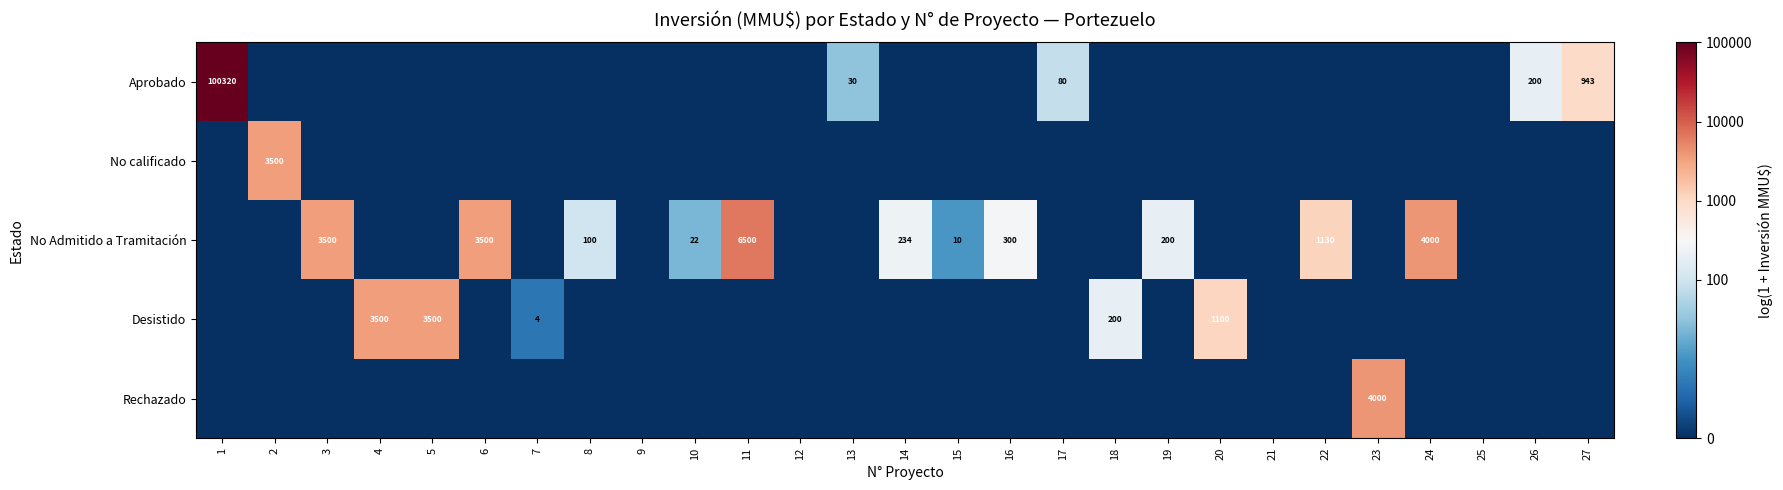

Is it true that Desistido equals 200 at 18?

True